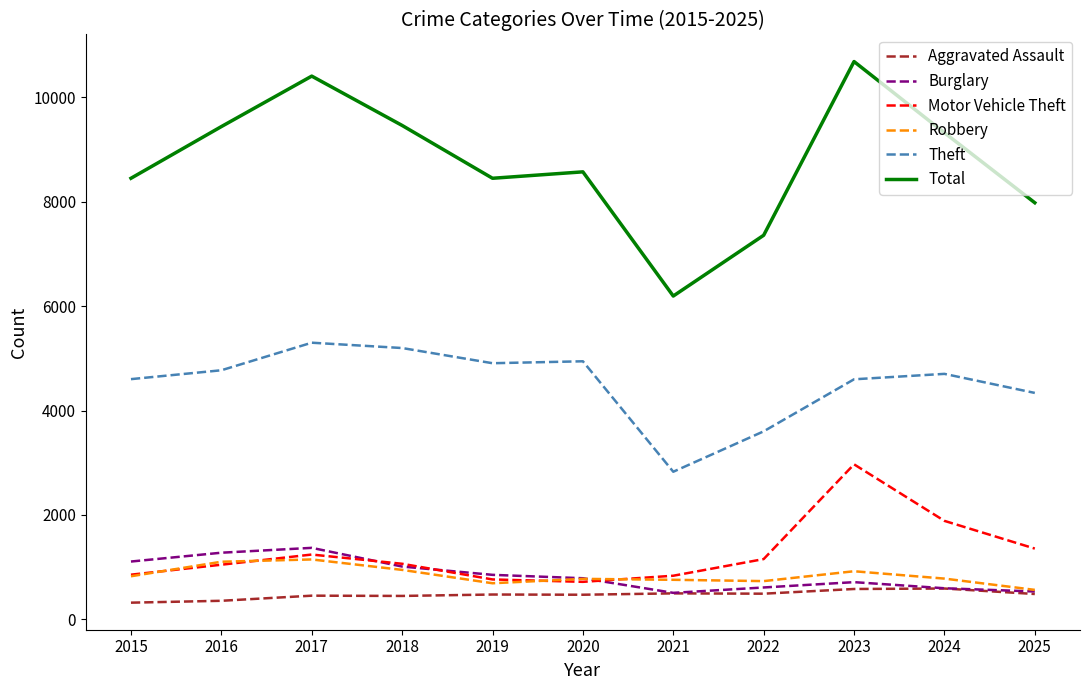

Where does the Burglary series first go above 787?

2015